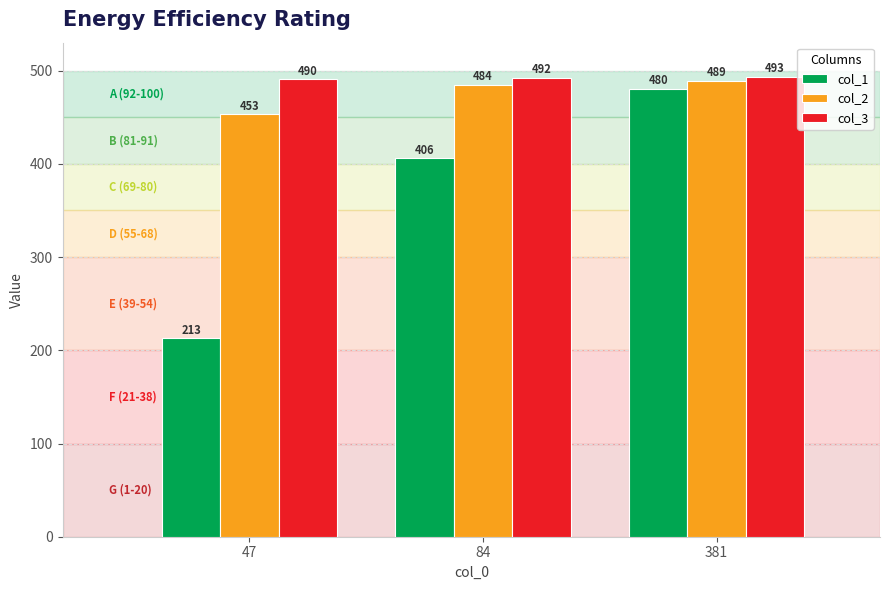

At which category does the chart reach its peak across all series?

381